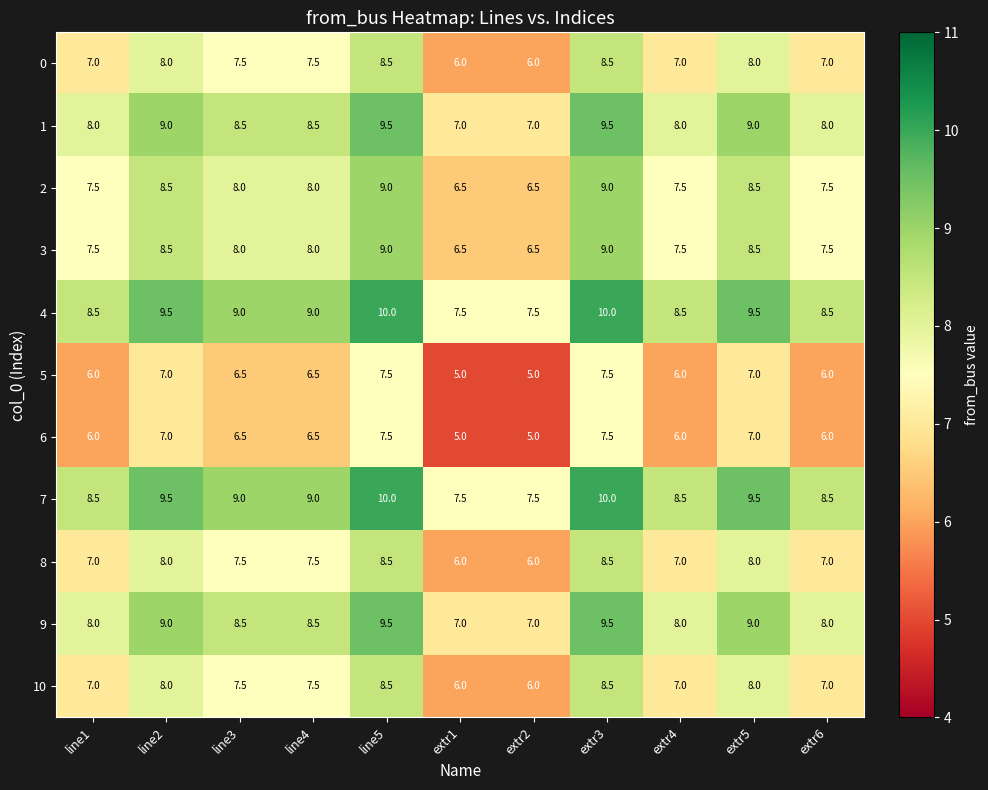

What is the maximum value shown in the chart?

10.0